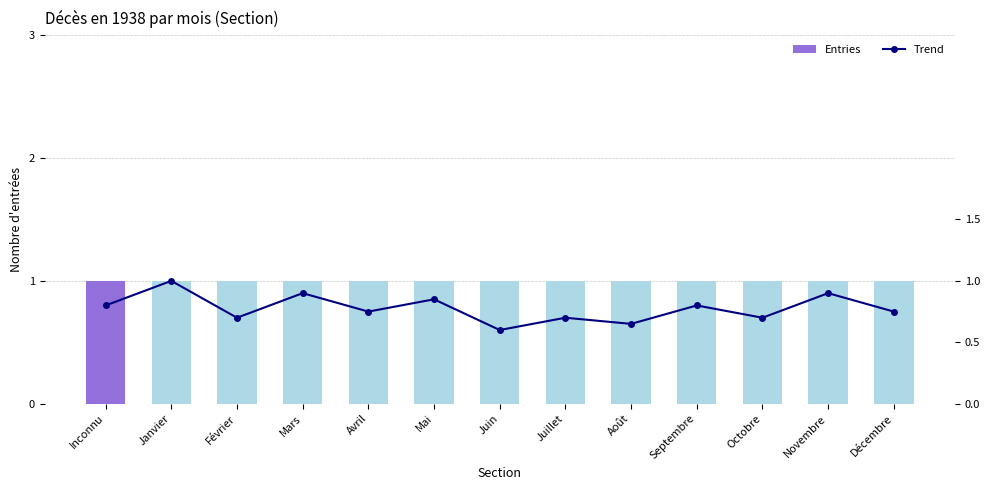

Between Novembre and Décembre, which is larger?

Novembre